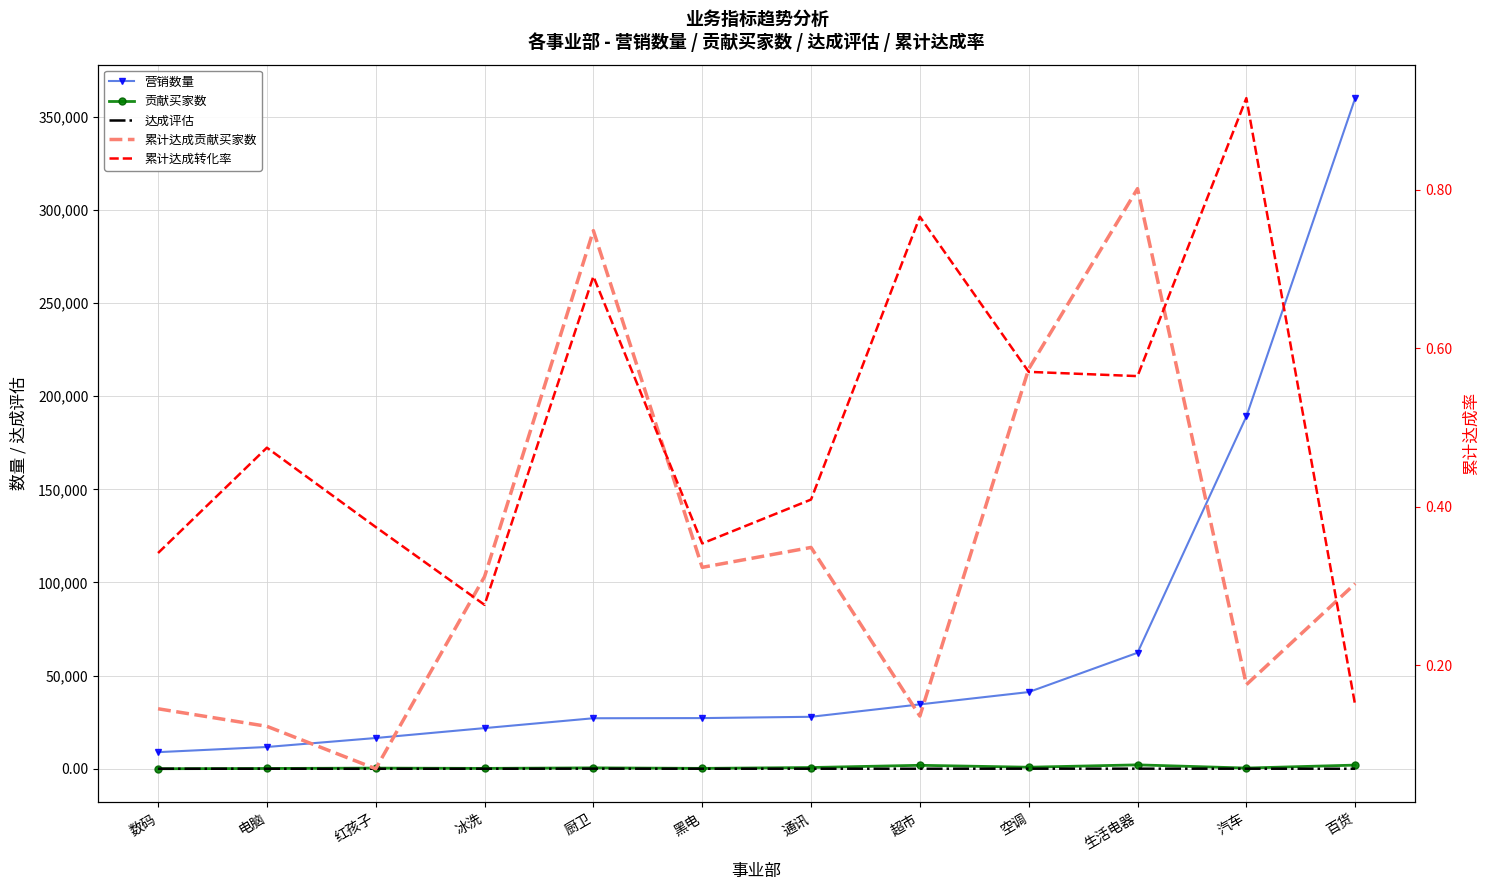

List the series in order of their peak value, lowest first.

累计达成贡献买家数, 累计达成转化率, 达成评估, 贡献买家数, 营销数量